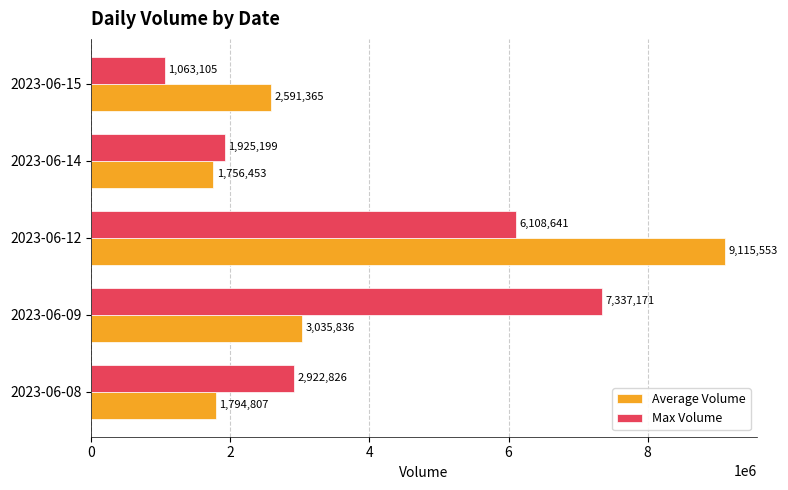

What is the minimum value shown in the chart?

1063105